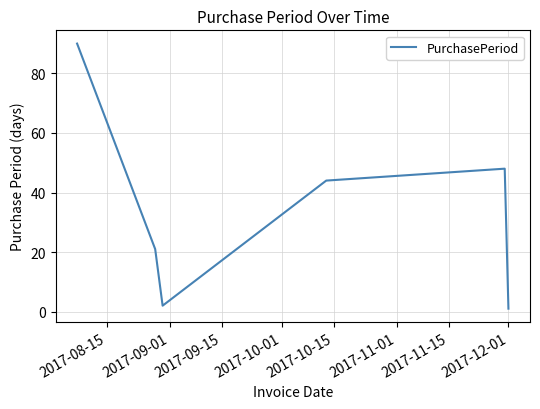

How many interior local valleys (lower than both neighbors) does the data have?

1